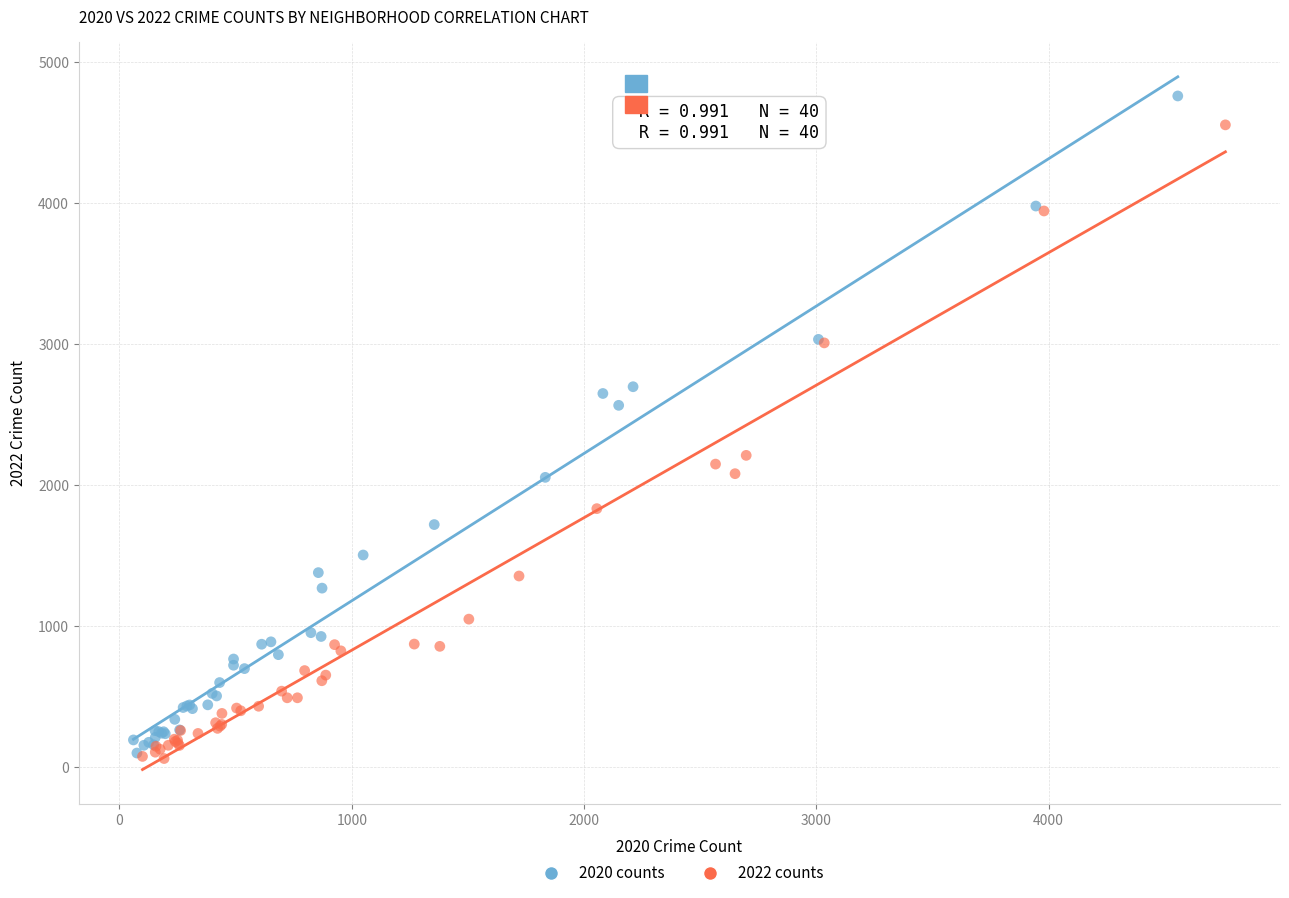

What are all the series names shown in the legend?

2020 counts, 2022 counts